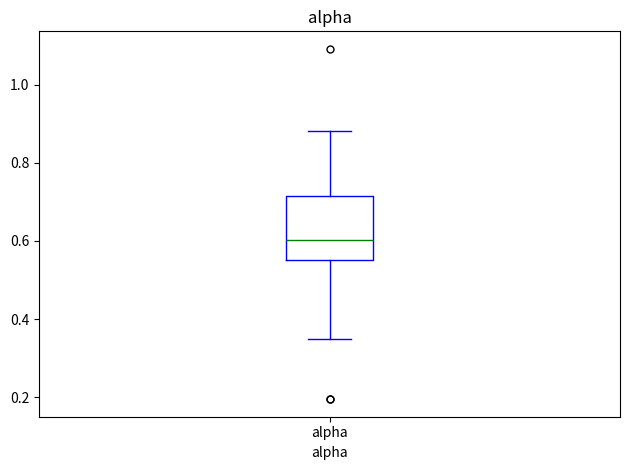

Transcribe this box plot: give where the median line is, the range the box spans, and where the two whiskers end, as read against the y-axis. The values are not printed on the chart, so give them approximately, as read against the axis.

median 0.60, box 0.56 to 0.72, whiskers 0.34 to 0.88